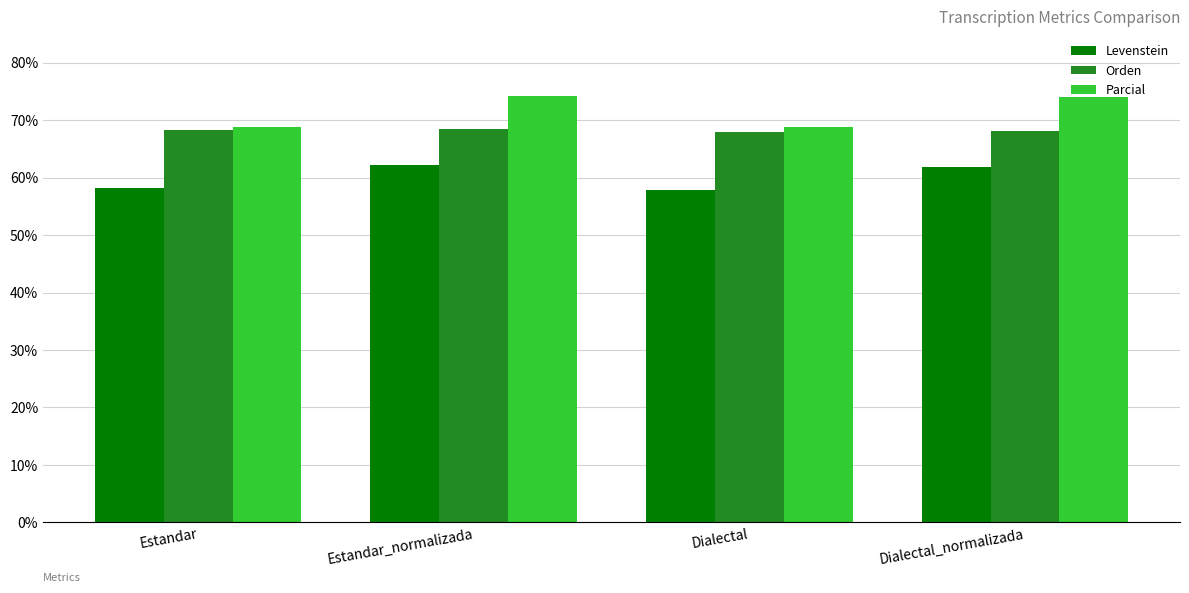

What is the average value of the Parcial series?

71.5